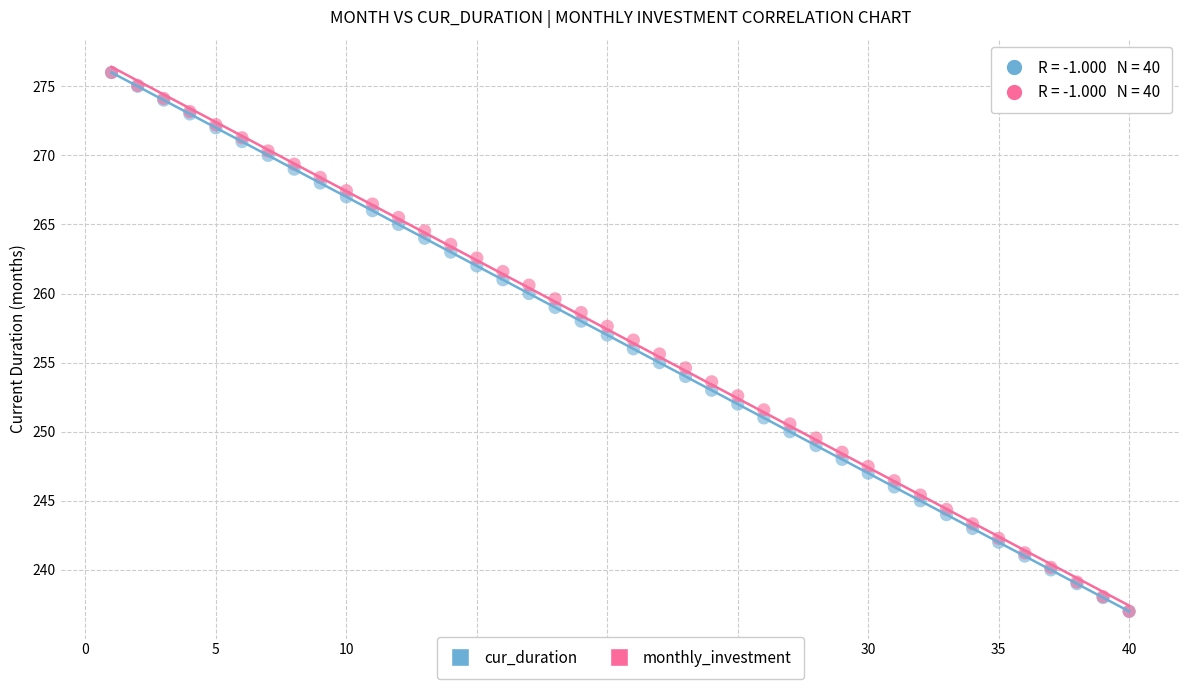

What are all the series names shown in the legend?

cur_duration, monthly_investment